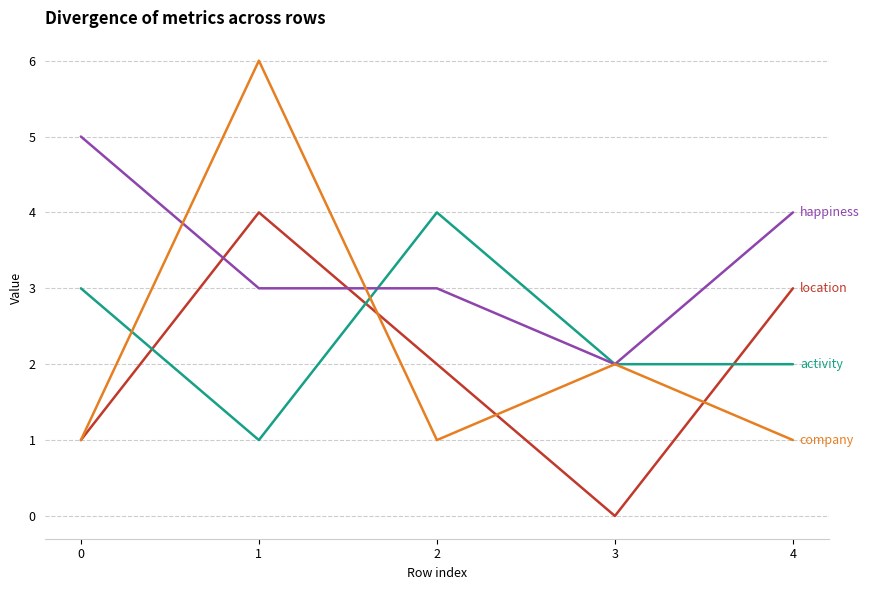

What is the greatest value displayed?

6